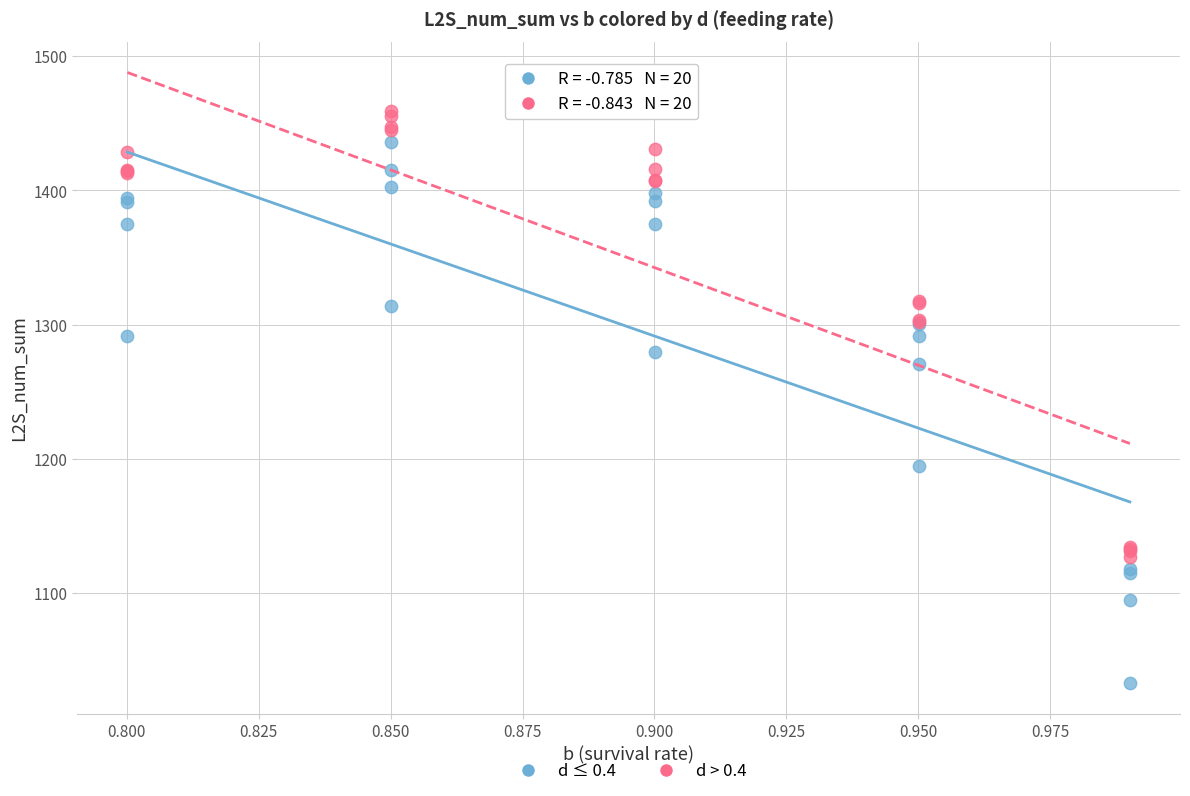

Across all series, what Y value is closest to 1246?

1270.5